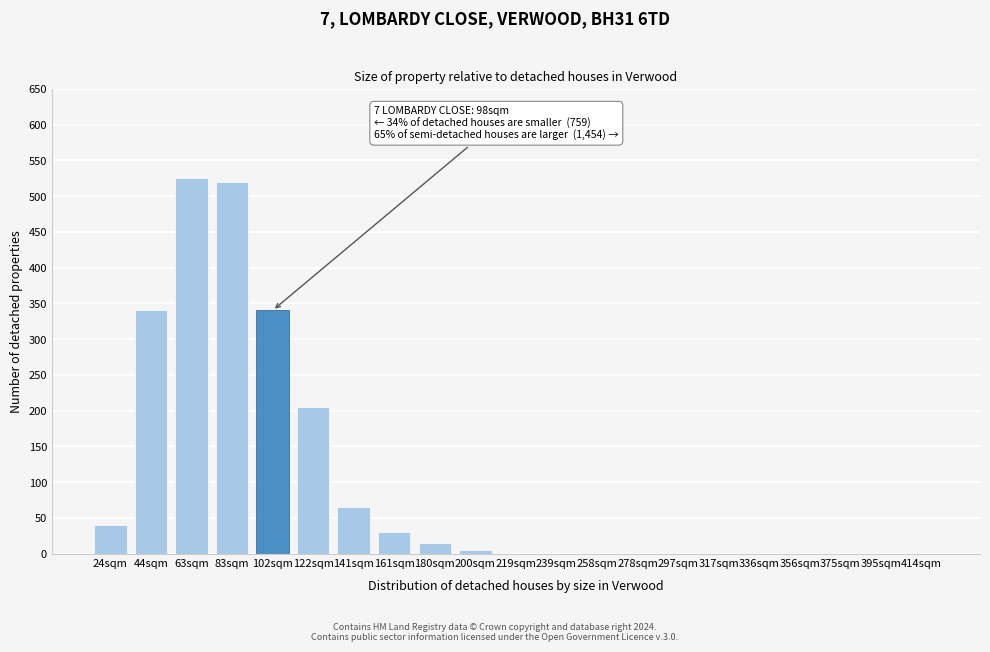

Reading left to right, extract all data points from this chart.

24sqm=40	44sqm=340	63sqm=525	83sqm=520	102sqm=340	122sqm=205	141sqm=65	161sqm=30	180sqm=15	200sqm=5	219sqm=0	239sqm=0	258sqm=0	278sqm=0	297sqm=0	317sqm=0	336sqm=0	356sqm=0	375sqm=0	395sqm=0	414sqm=0